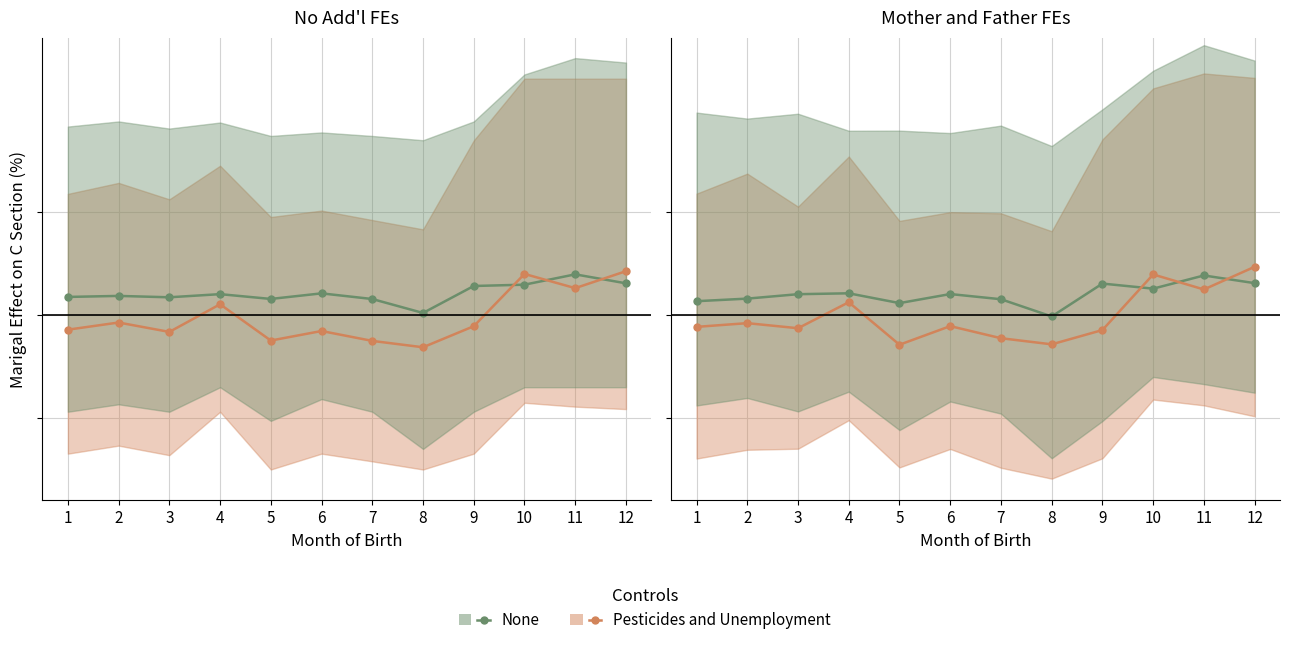

What are all the series names shown in the legend?

None, Pesticides and Unemployment